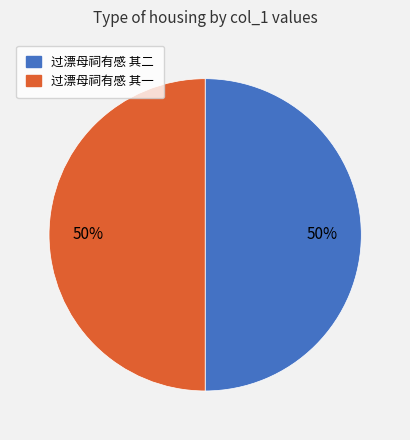

Count the number of slices in the pie.

2